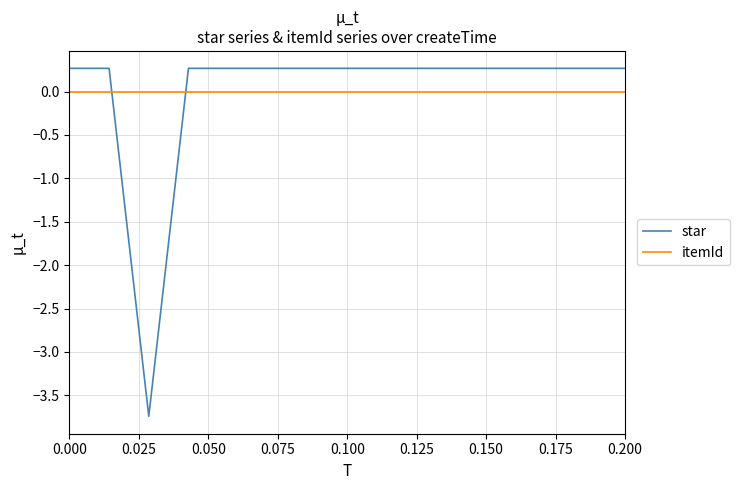

What is the difference between the maximum and minimum values in the star series?

4.0